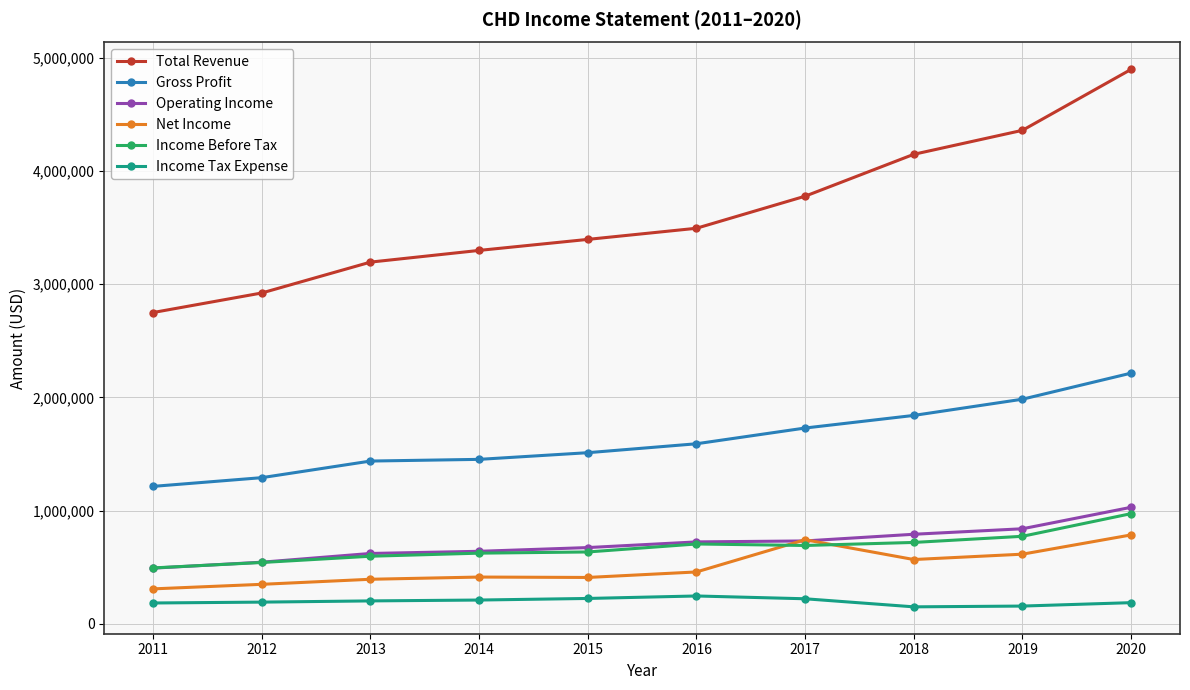

Which series changed the most between 2012 and 2015?

Total Revenue